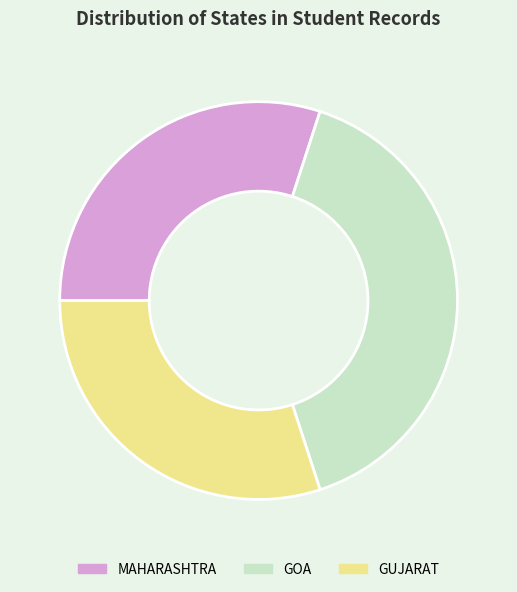

Is there a majority slice in this chart?

No